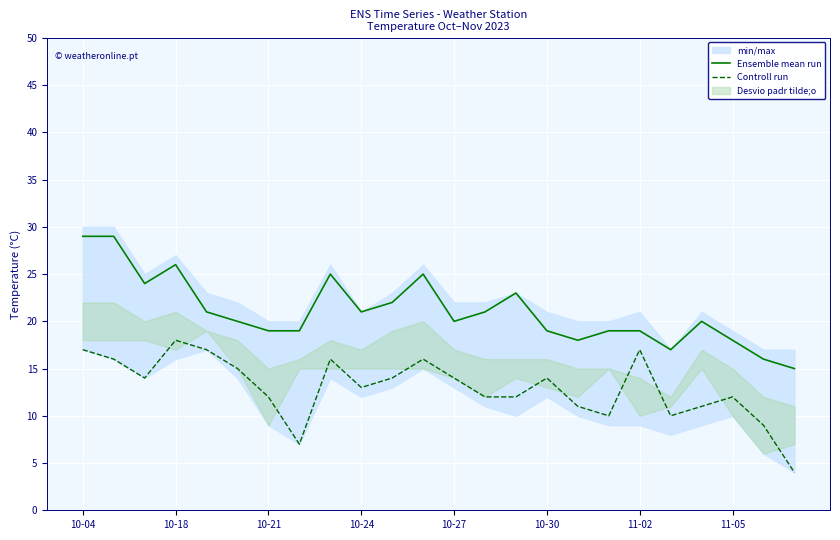

The value of Controll run at 14 is 12. True or false?

True